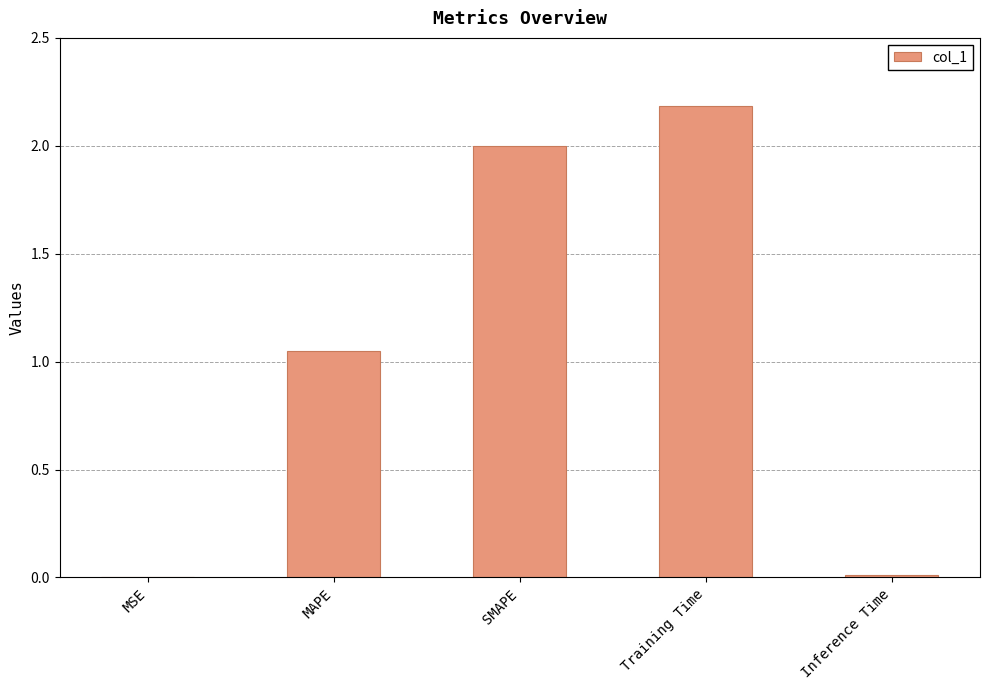

What value does the data have at Training Time?

2.2